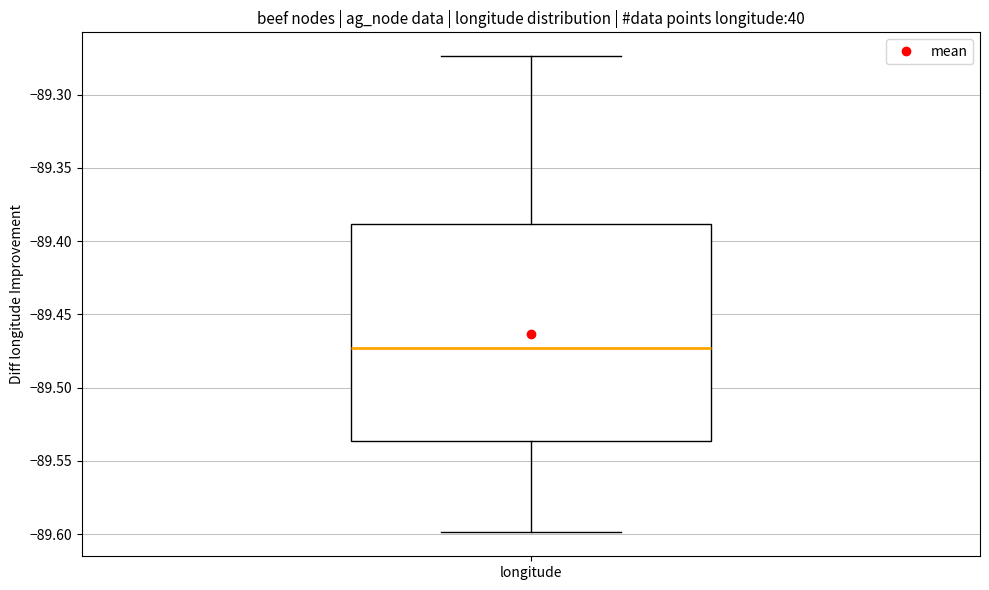

Read this box plot against the y-axis: the position of the median line, the range covered by the box, and the ends of both whiskers. The values are not printed on the chart, so give them approximately, as read against the axis.

median -89.475, box -89.535 to -89.390, whiskers -89.600 to -89.275